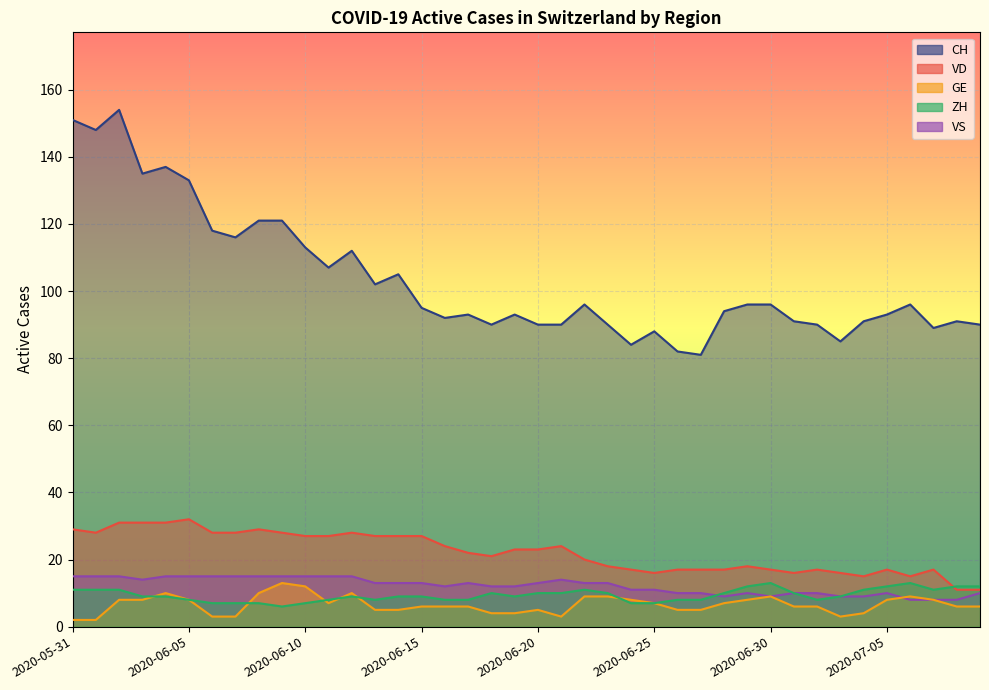

At which category does the chart reach its minimum across all series?

2020-05-31